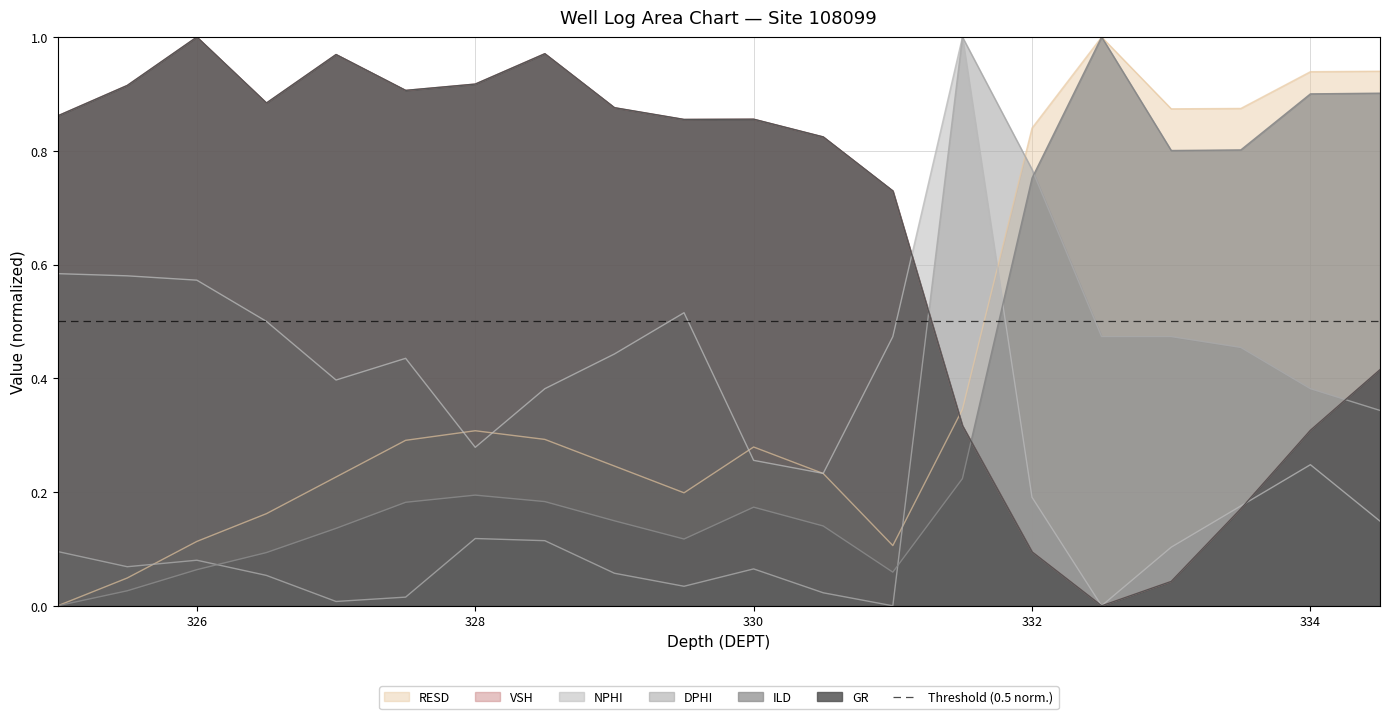

Between 333.5 and 332.0, which is larger?

333.5